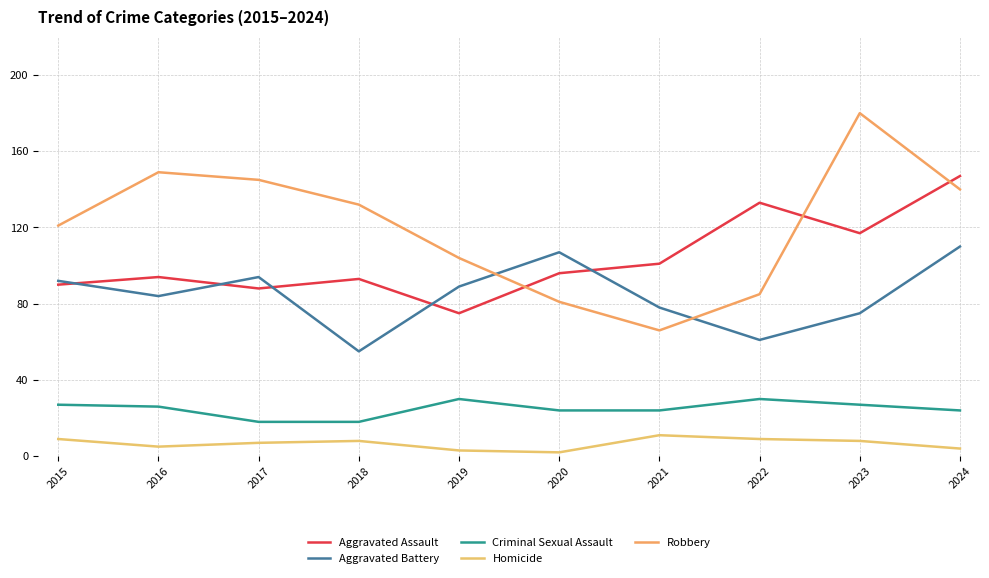

Between which two adjacent categories do Aggravated Assault and Aggravated Battery first intersect?

2015 and 2016